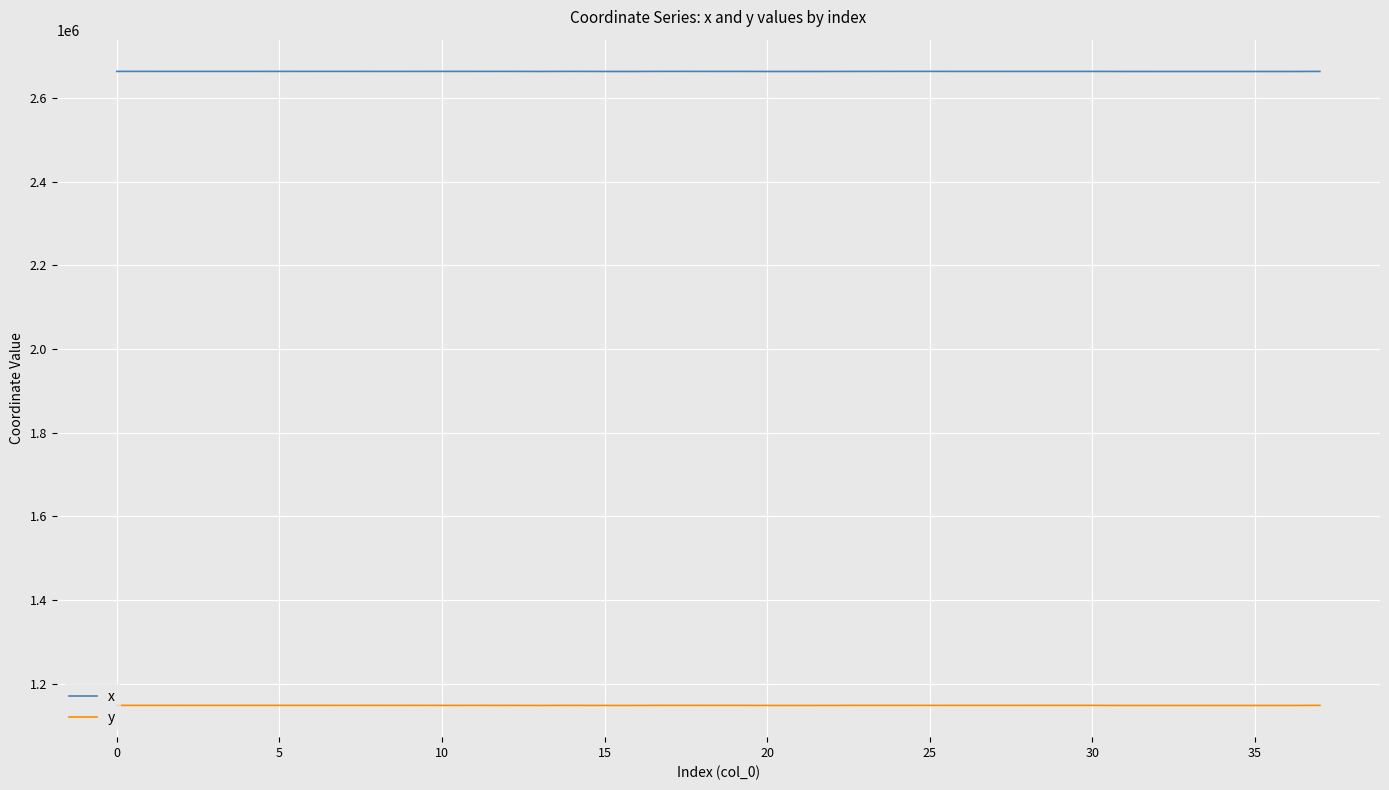

What is the minimum value for y?

1148481.1